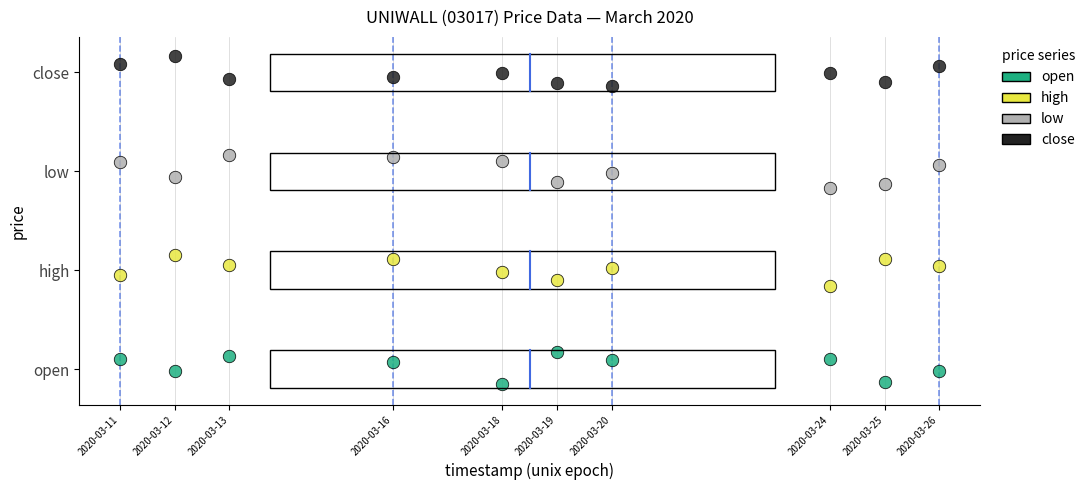

What are all the series names shown in the legend?

open, high, low, close